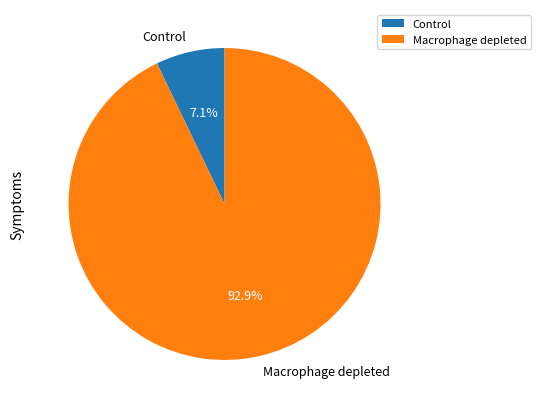

Which category has the smallest portion of the pie?

Control